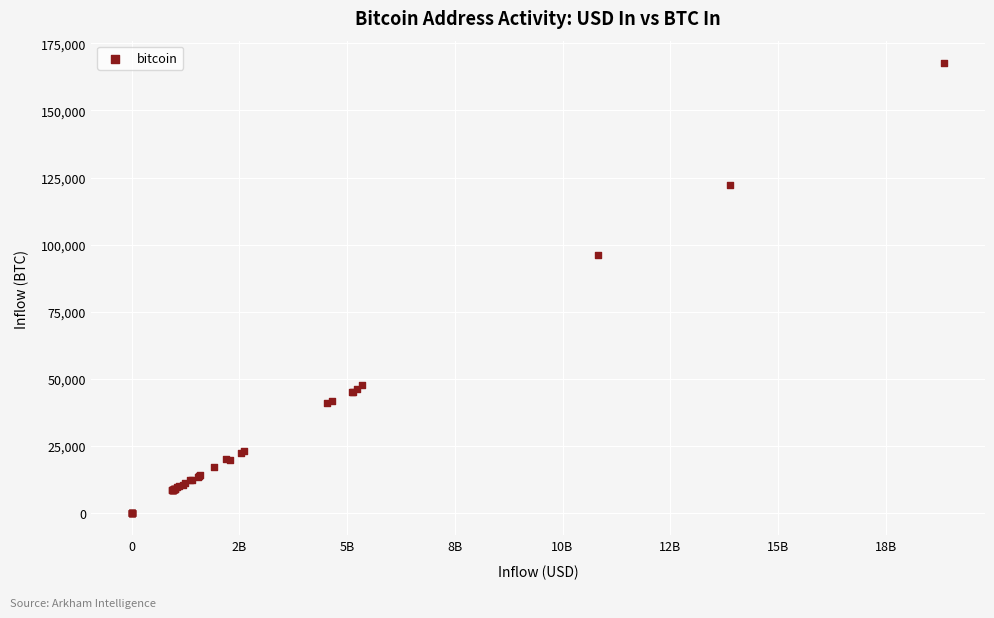

What Y value in the scatter plot is closest to 83811?

95950.3